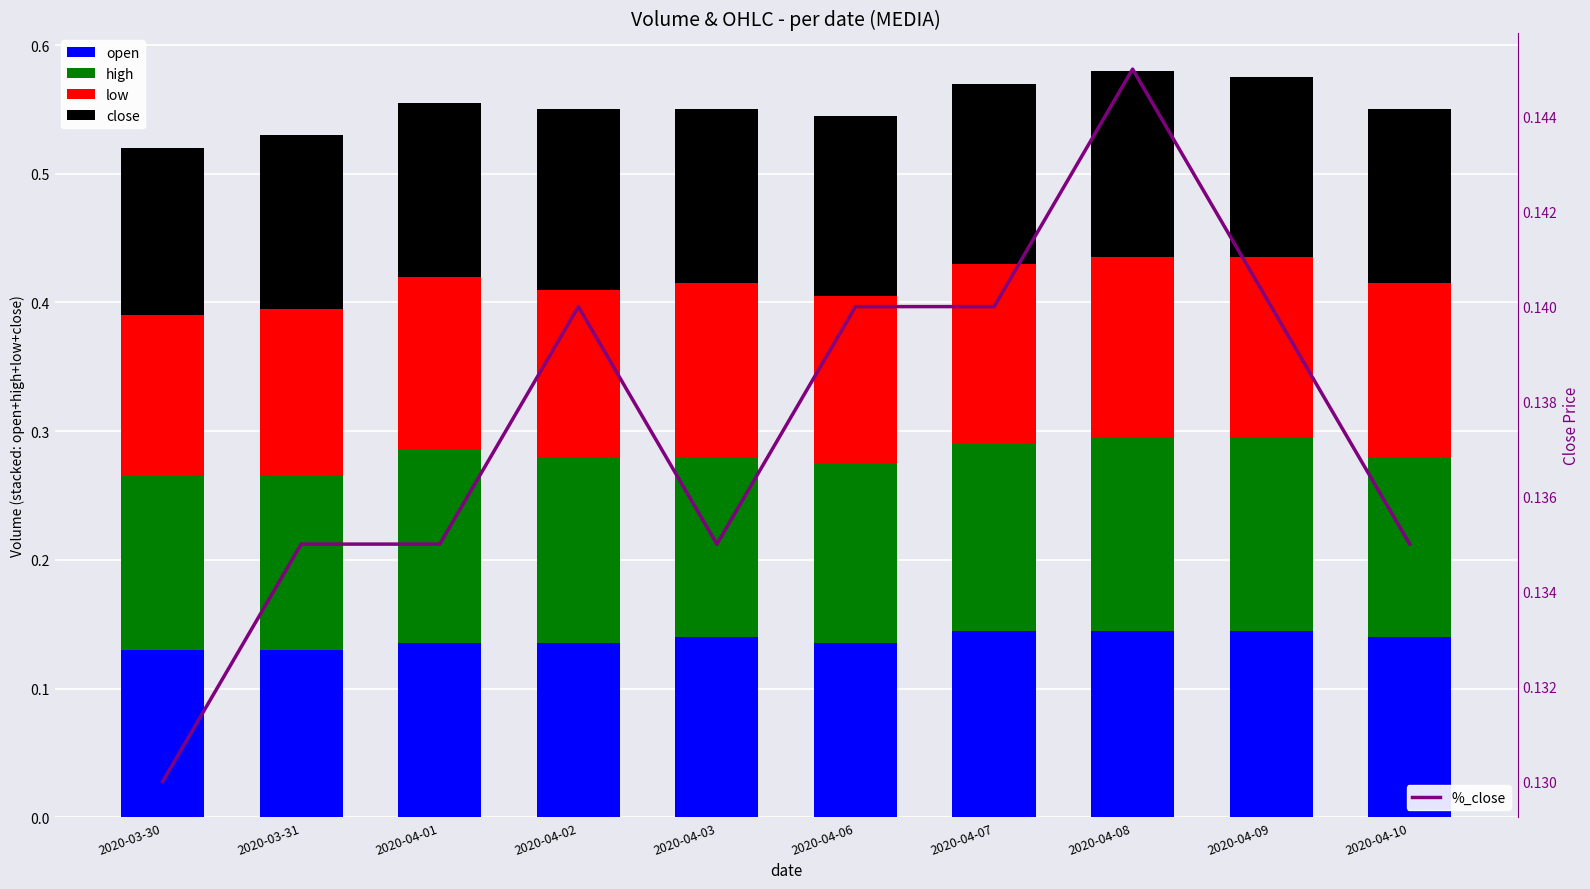

What is the label of the 2nd bar from the right?

2020-04-09